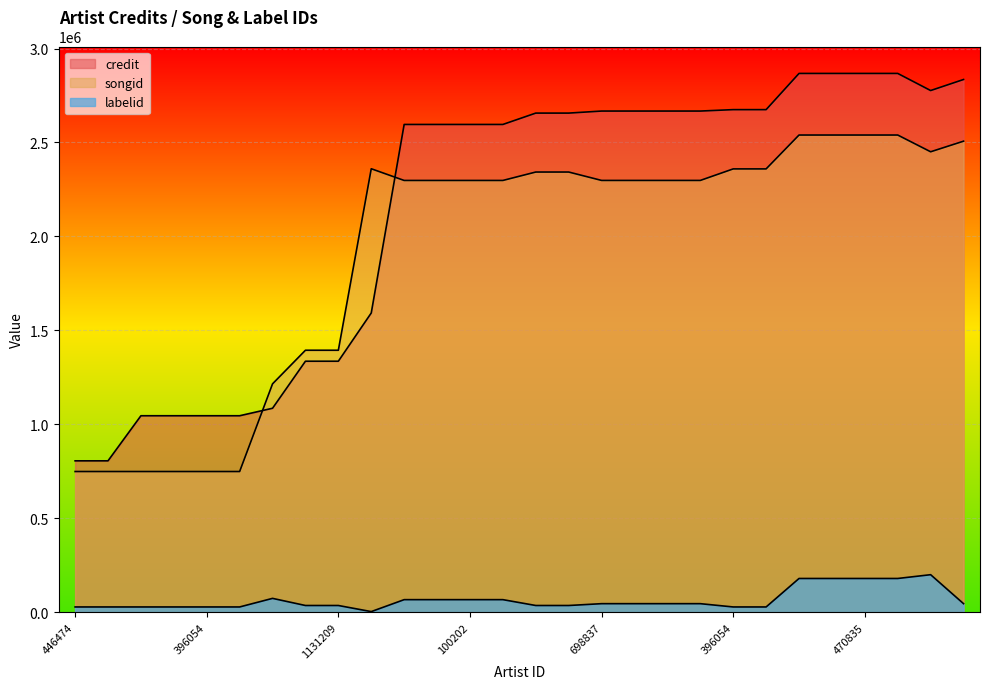

Reading right to left, transcribe all the data shown in this chart.

credit: 2835150	2776368	2867408	2867408	2867408	2867408	2674748	2674748	2667178	2667178	2667178	2667178	2656338	2656338	2595869	2595869	2595869	2595869	1592453	1335652	1335652	1085262	1045407	1045407	1045407	1045407	805435	805435
songid: 2506853	2450393	2539553	2539553	2539553	2539553	2359278	2359278	2297931	2297931	2297931	2297931	2342615	2342615	2297804	2297804	2297804	2297804	2360100	1394087	1394087	1215171	748545	748545	748545	748545	748549	748549
labelid: 45155	199445	179259	179259	179259	179259	27666	27666	45155	45155	45155	45155	35437	35437	66576	66576	66576	66576	2970	35437	35437	73377	27666	27666	27666	27666	27666	27666